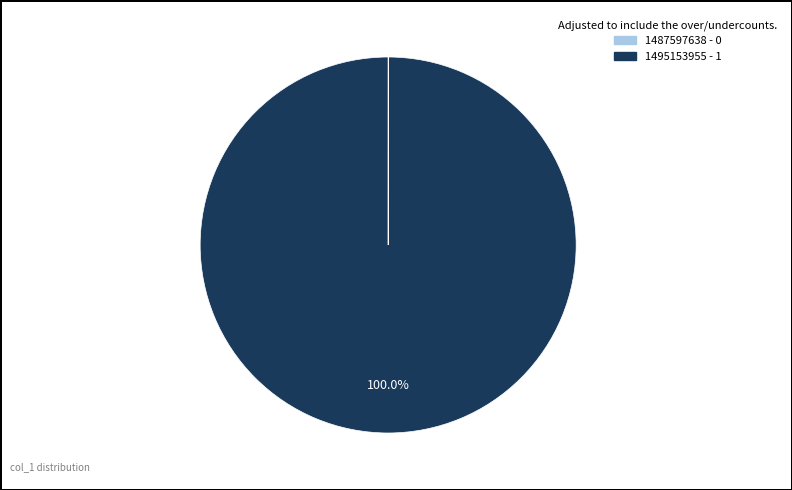

What is the largest slice in the pie chart?

1495153955